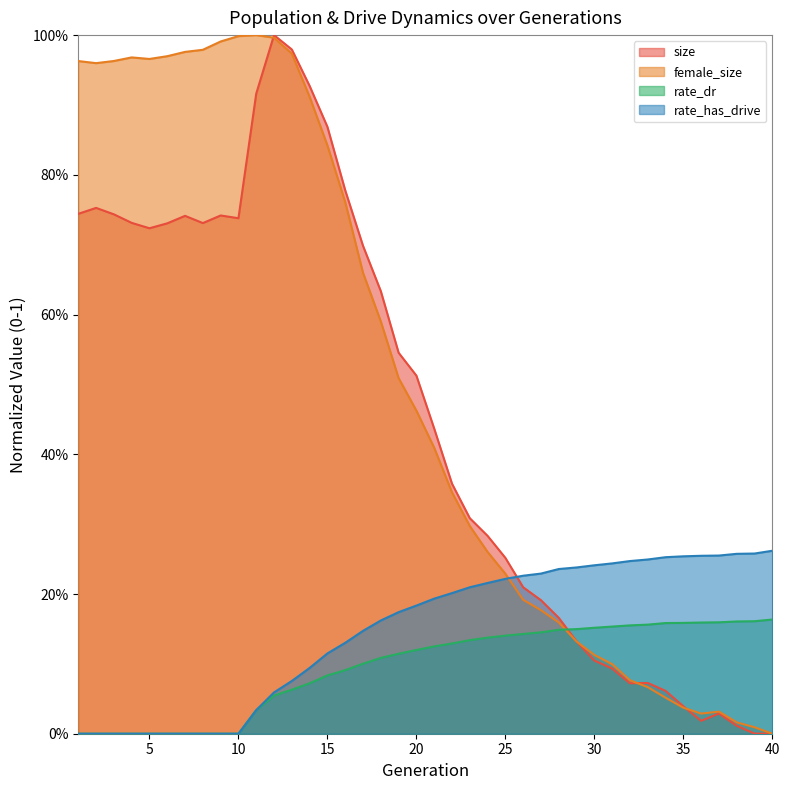

Does the chart display data point markers on the line(s)?

No